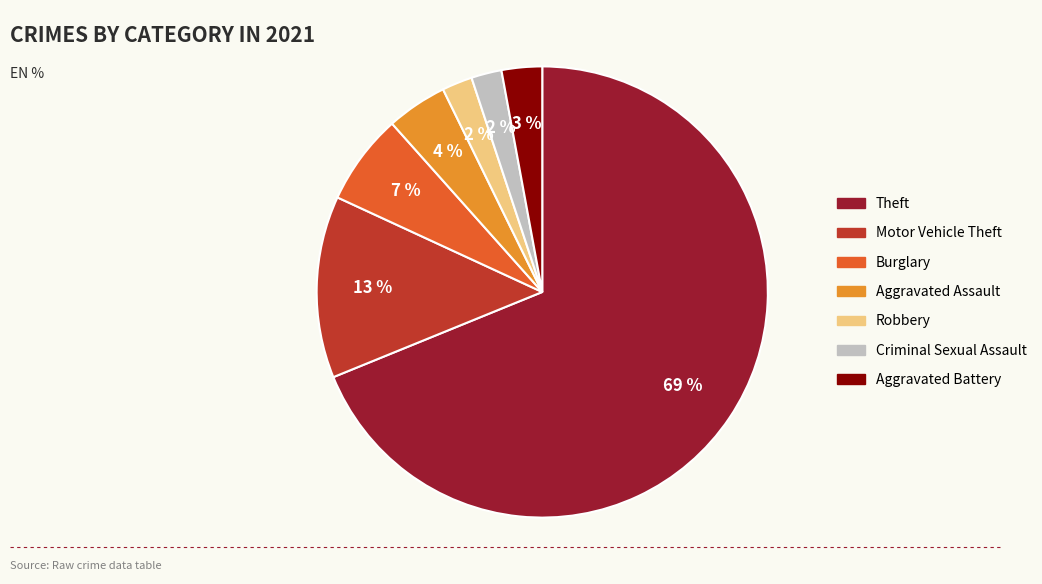

Is there a majority slice in this chart?

Yes